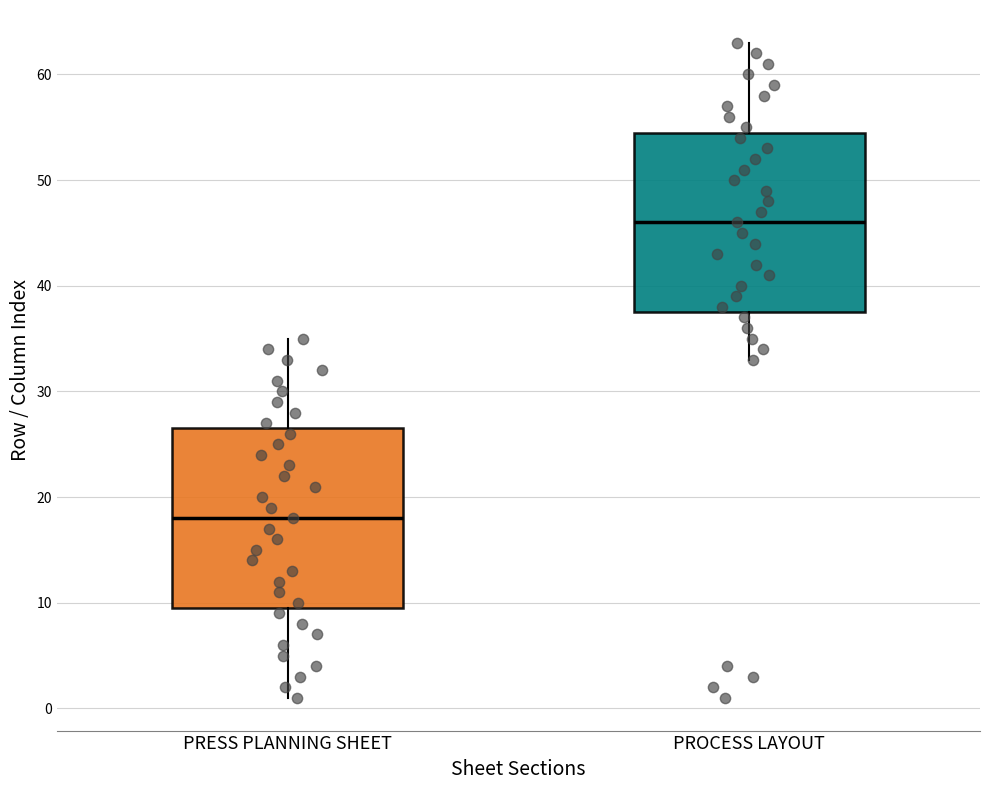

Which box's median line is the lowest?

PRESS PLANNING SHEET